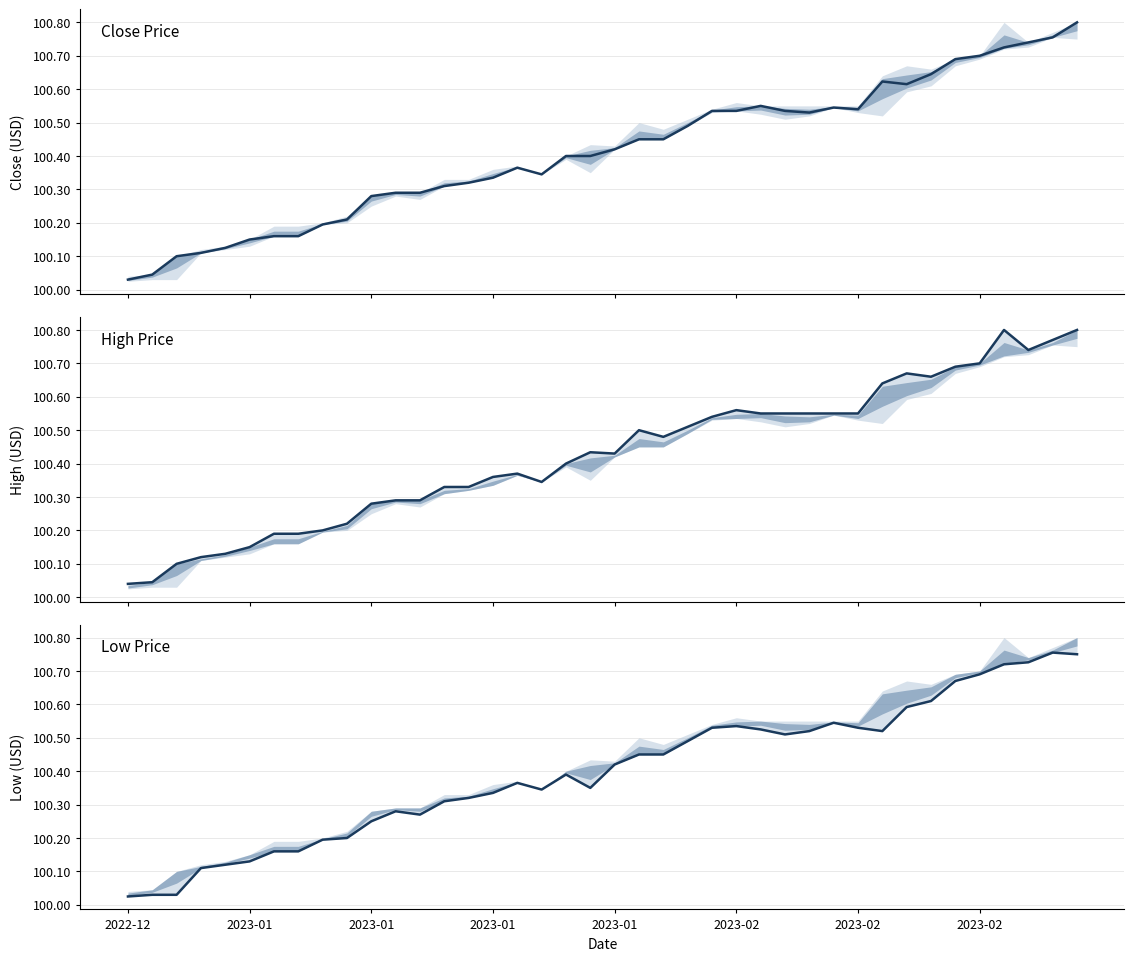

At which label is Low Price closest to 100?

2022-12